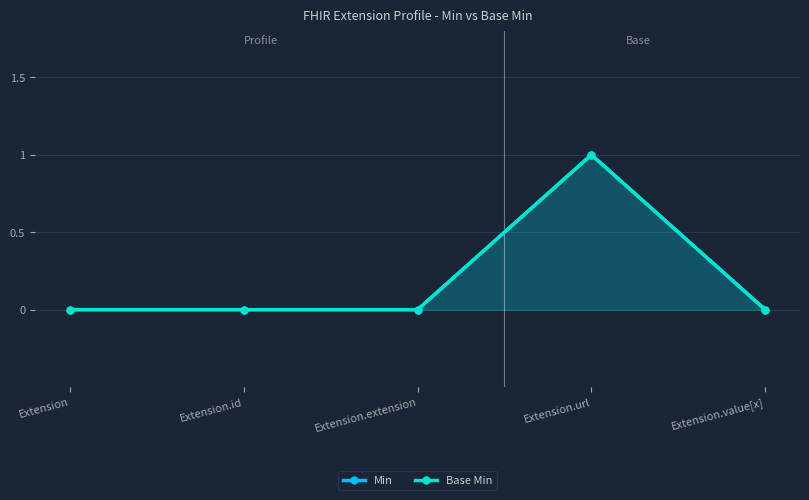

Reading left to right, transcribe all the data shown in this chart.

Min: 0	0	0	1	0
Base Min: 0	0	0	1	0